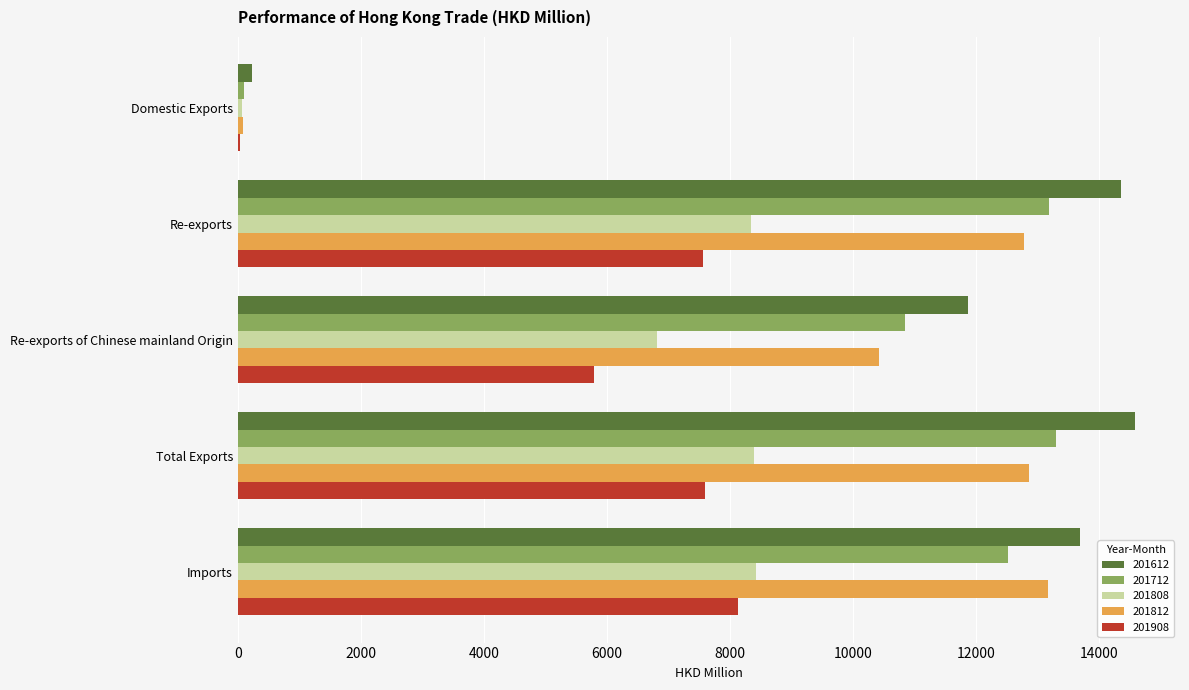

What are all the series names shown in the legend?

201612, 201712, 201808, 201812, 201908